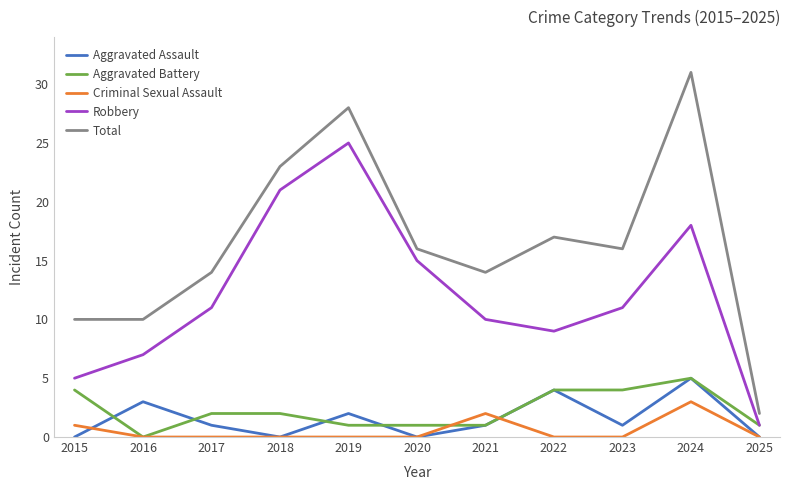

Which category has the highest value in the Aggravated Battery series?

2024